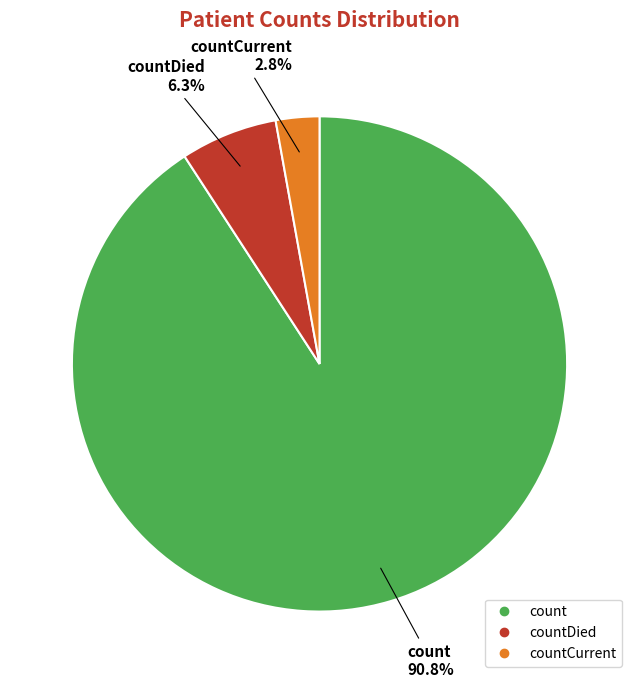

Does any single category account for the majority?

Yes